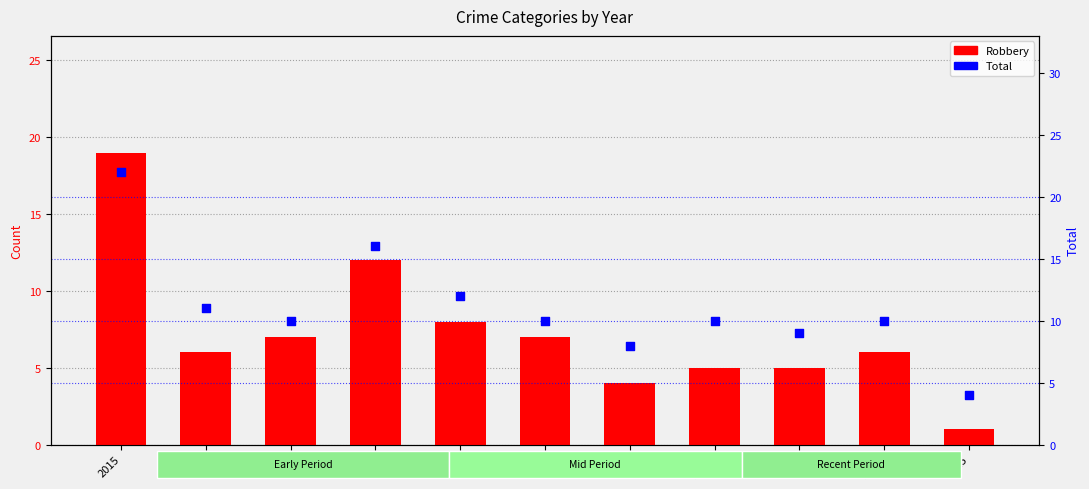

Which series has the largest total across all categories?

Total